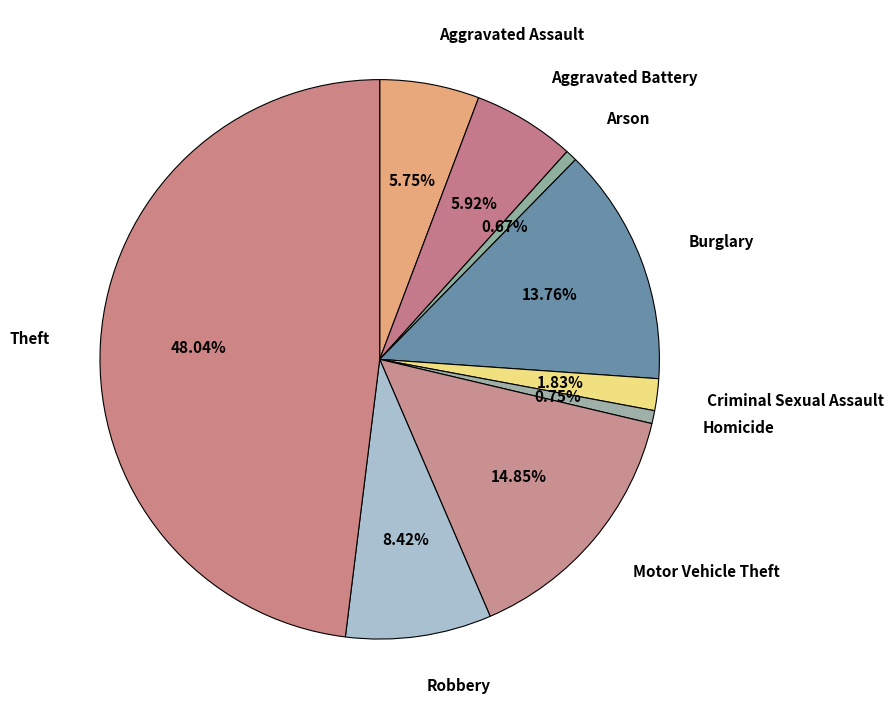

Does Robbery represent more than half of the total?

No